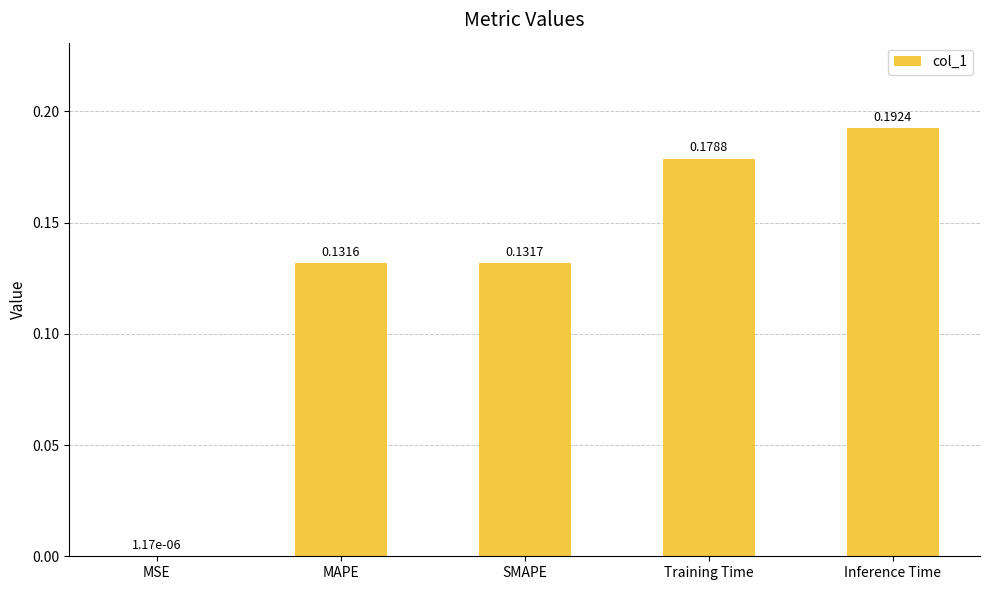

Which has a higher value, Inference Time or MSE?

Inference Time